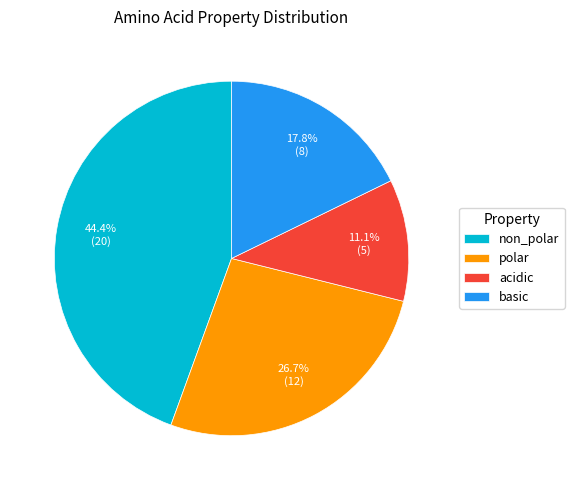

How many segments does this pie chart have?

4